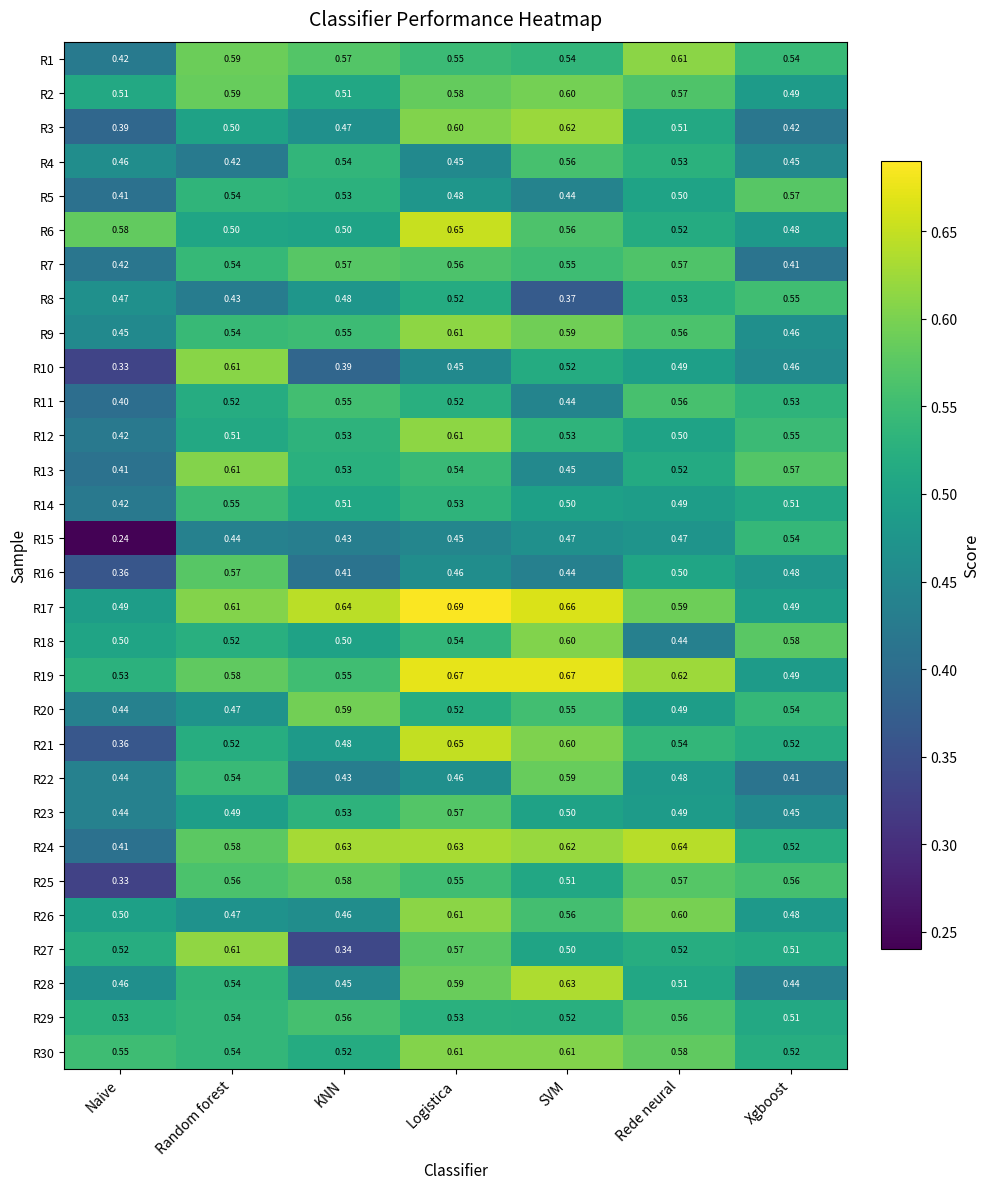

At which category does the chart reach its minimum across all series?

Naive